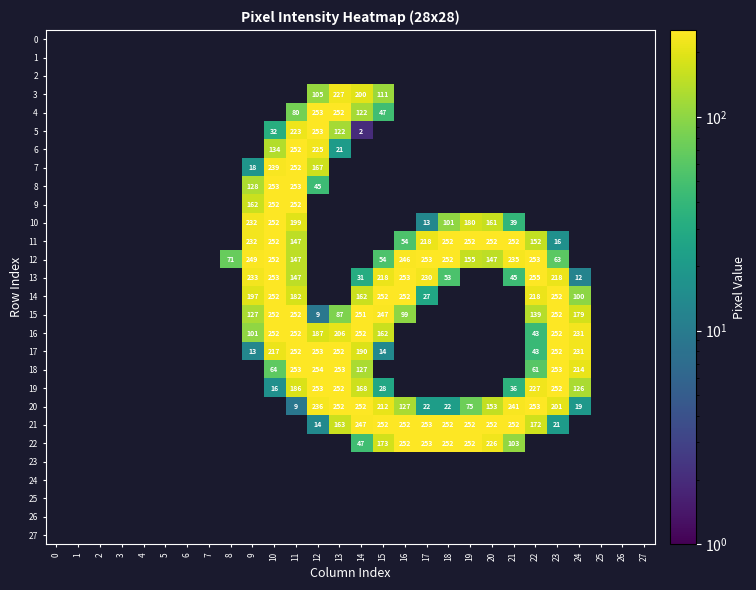

True or false: 3 has a value of 0 at 24.

True